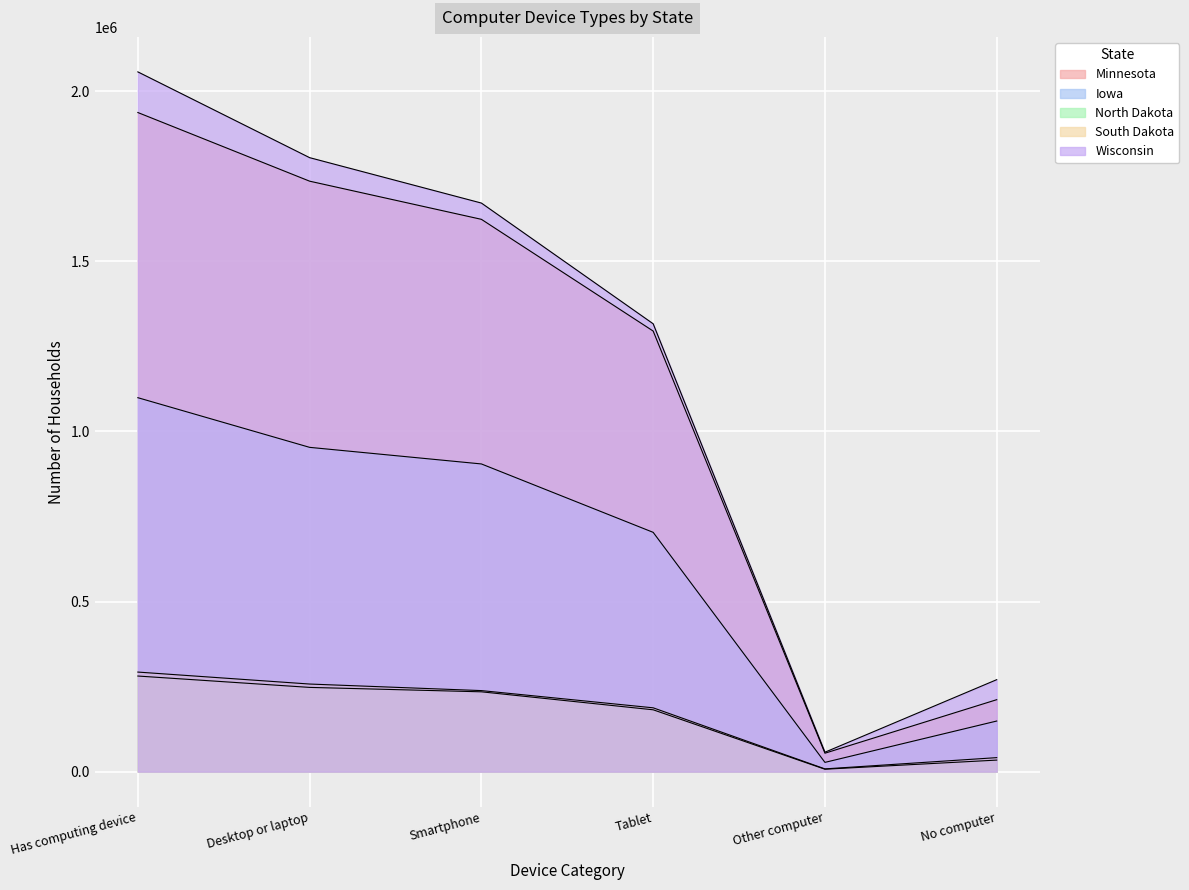

Which has a higher value, Other computer or Desktop or laptop?

Desktop or laptop